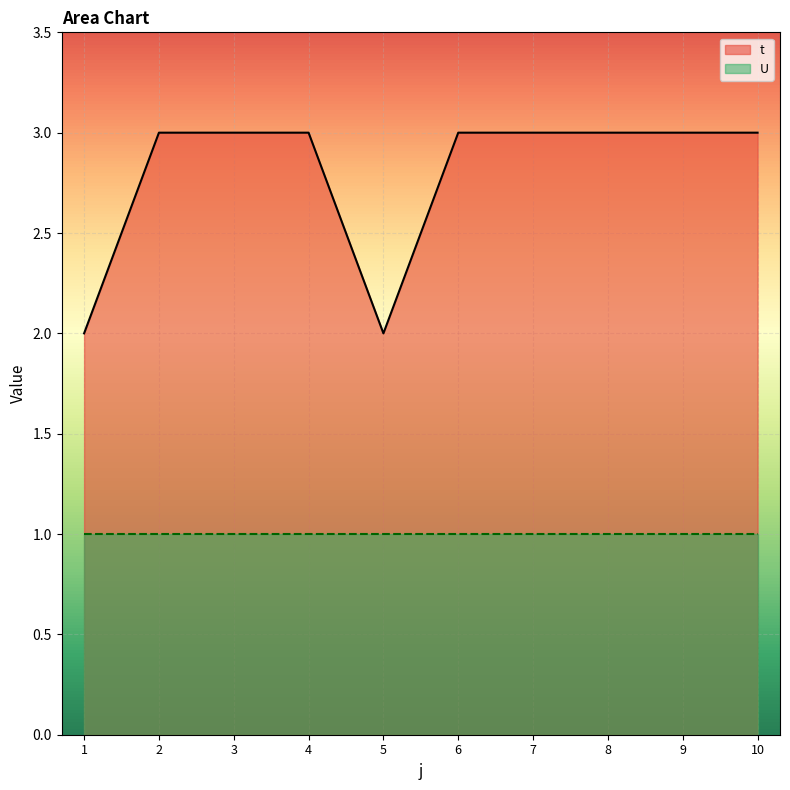

Reading left to right, list all the values displayed in this chart.

1=2	2=3	3=3	4=3	5=2	6=3	7=3	8=3	9=3	10=3